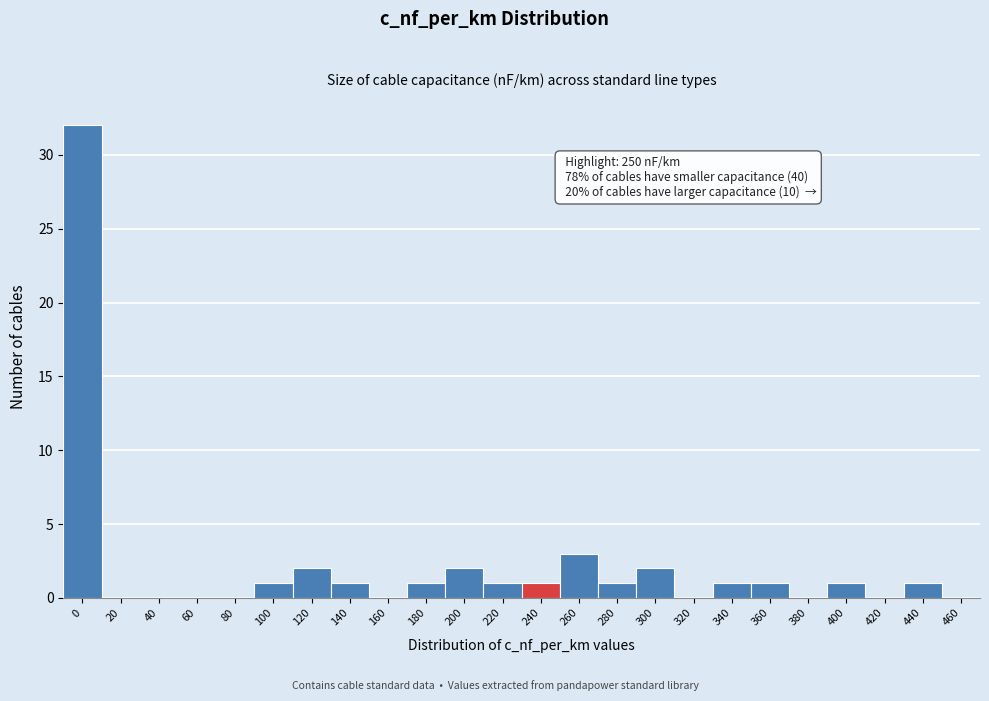

Reading right to left, transcribe all the data shown in this chart.

460=0	440=1	420=0	400=1	380=0	360=1	340=1	320=0	300=2	280=1	260=3	240=1	220=1	200=2	180=1	160=0	140=1	120=2	100=1	80=0	60=0	40=0	20=0	0=32